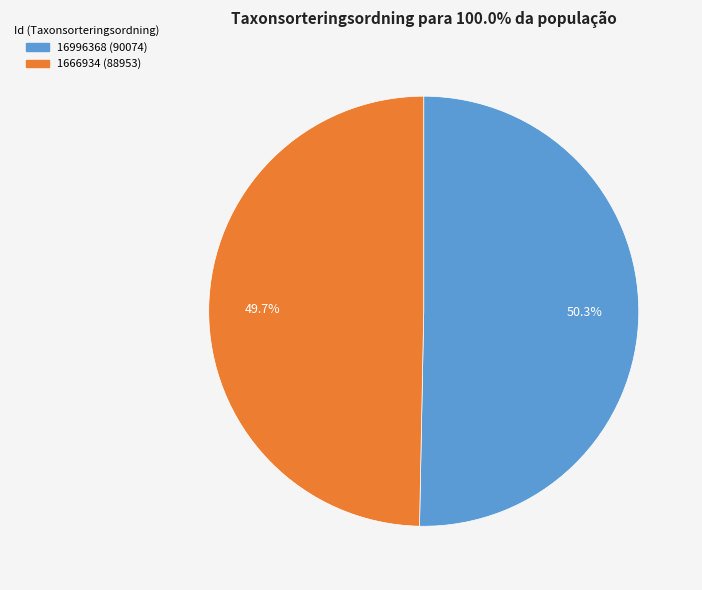

How many slices are in this pie chart?

2